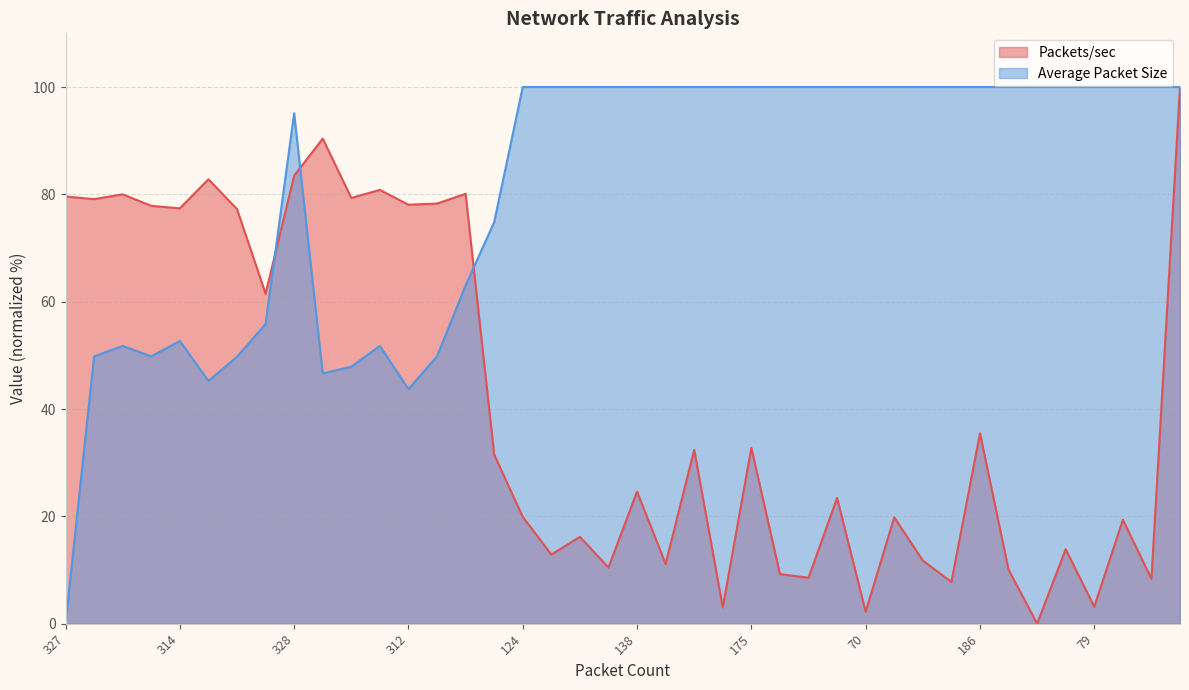

Which has a higher value, 323 or 186?

323